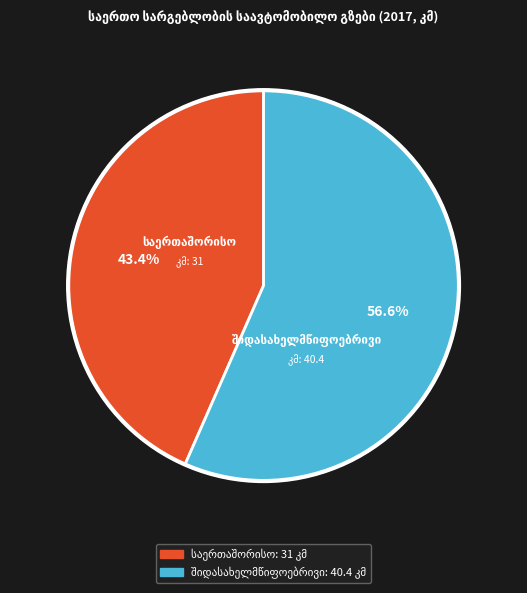

How many slices are in this pie chart?

2